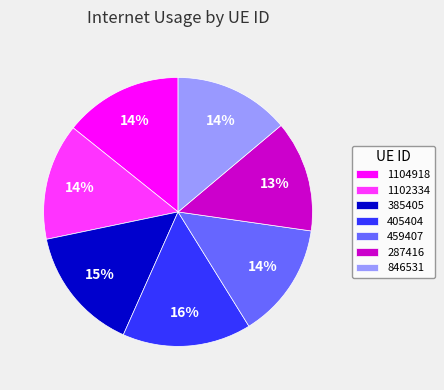

Which has a higher value, 385405 or 1104918?

385405